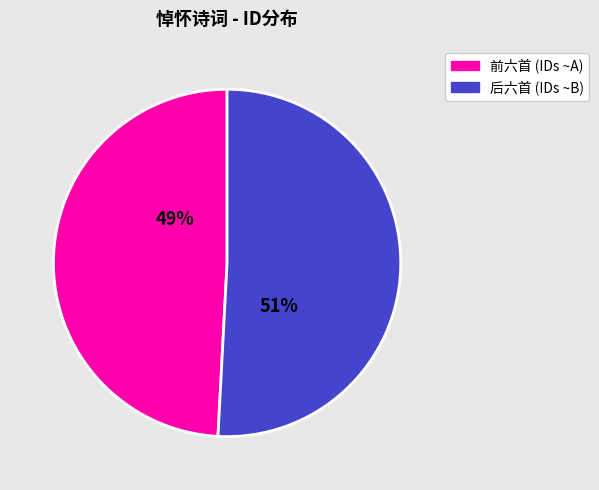

How many segments does this pie chart have?

2